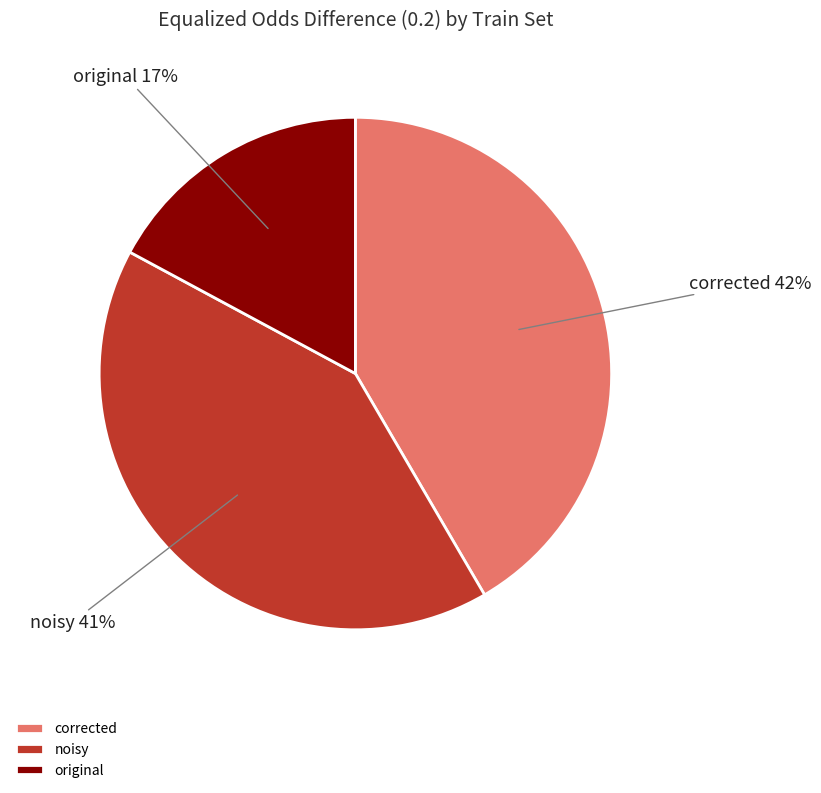

To the nearest percent, what portion does noisy represent?

41%